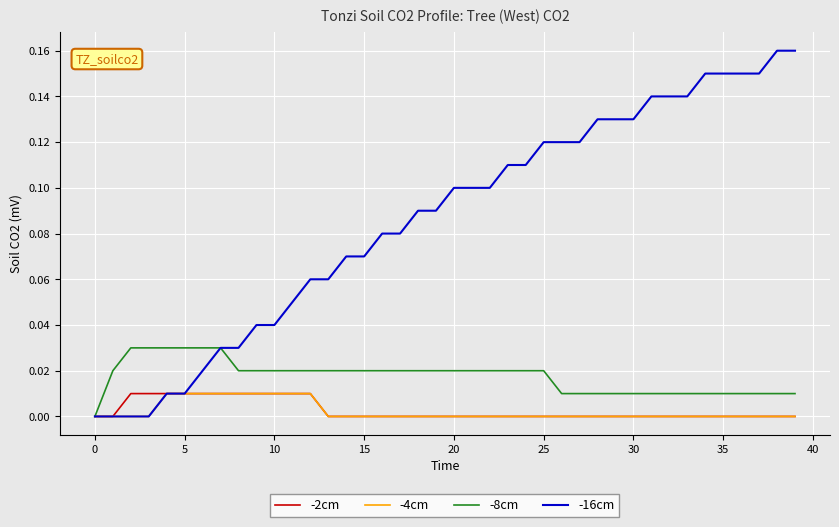

Count the -8cm values in the range 0 to 1.

40